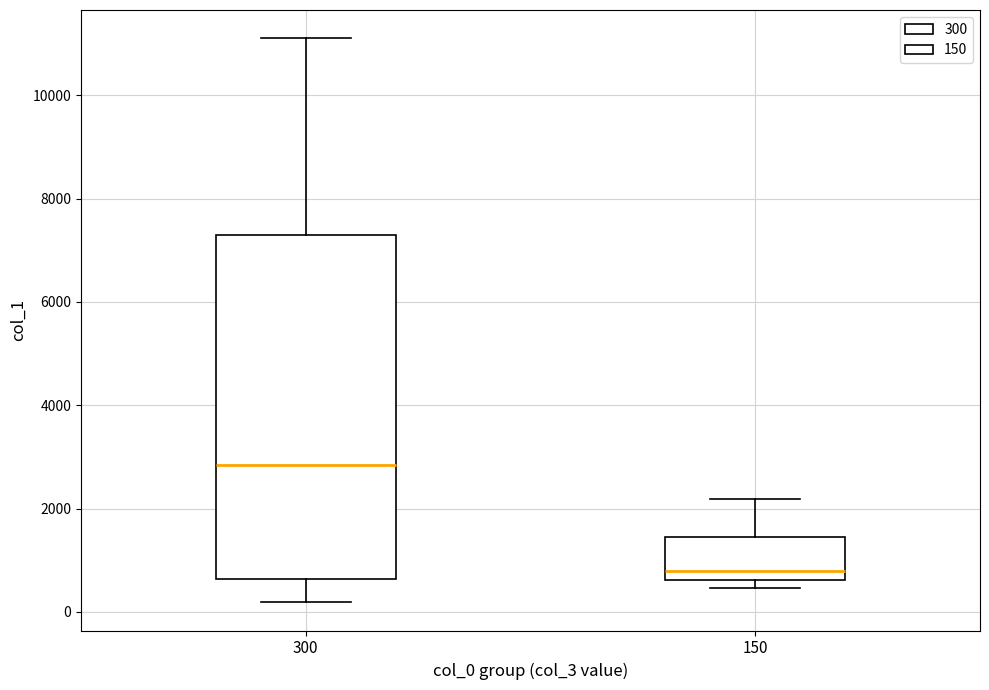

Which box is the tallest, from its lower edge to its upper edge?

300